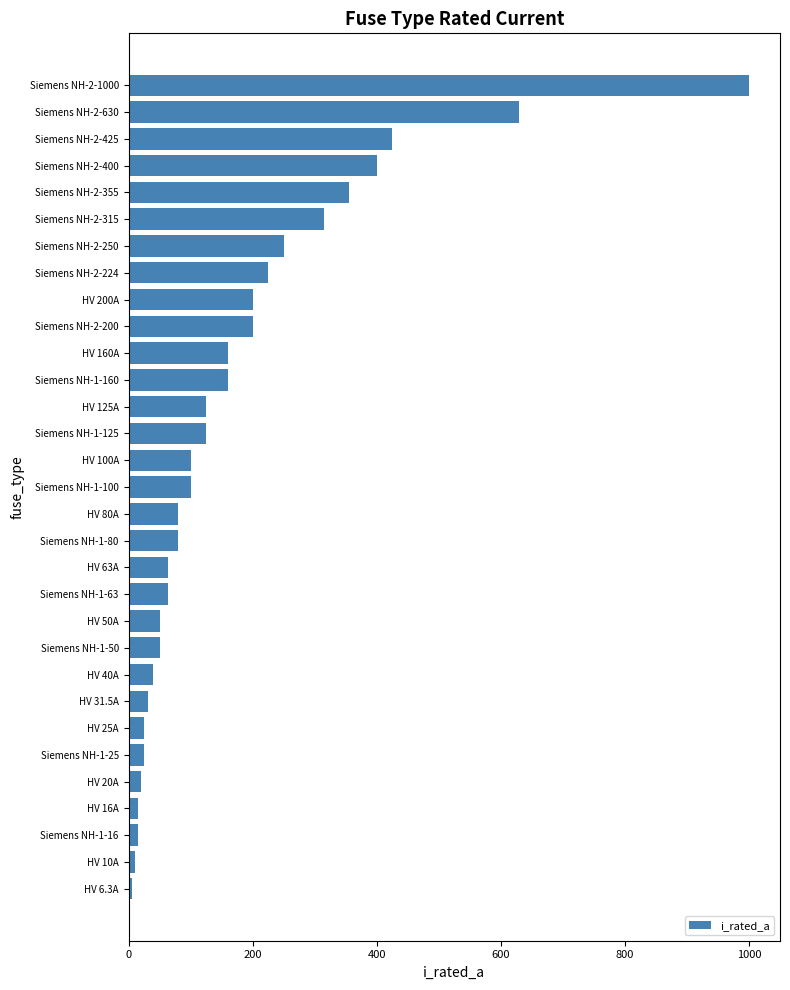

True or false: the data shows 63.0 at Siemens NH-1-63.

True